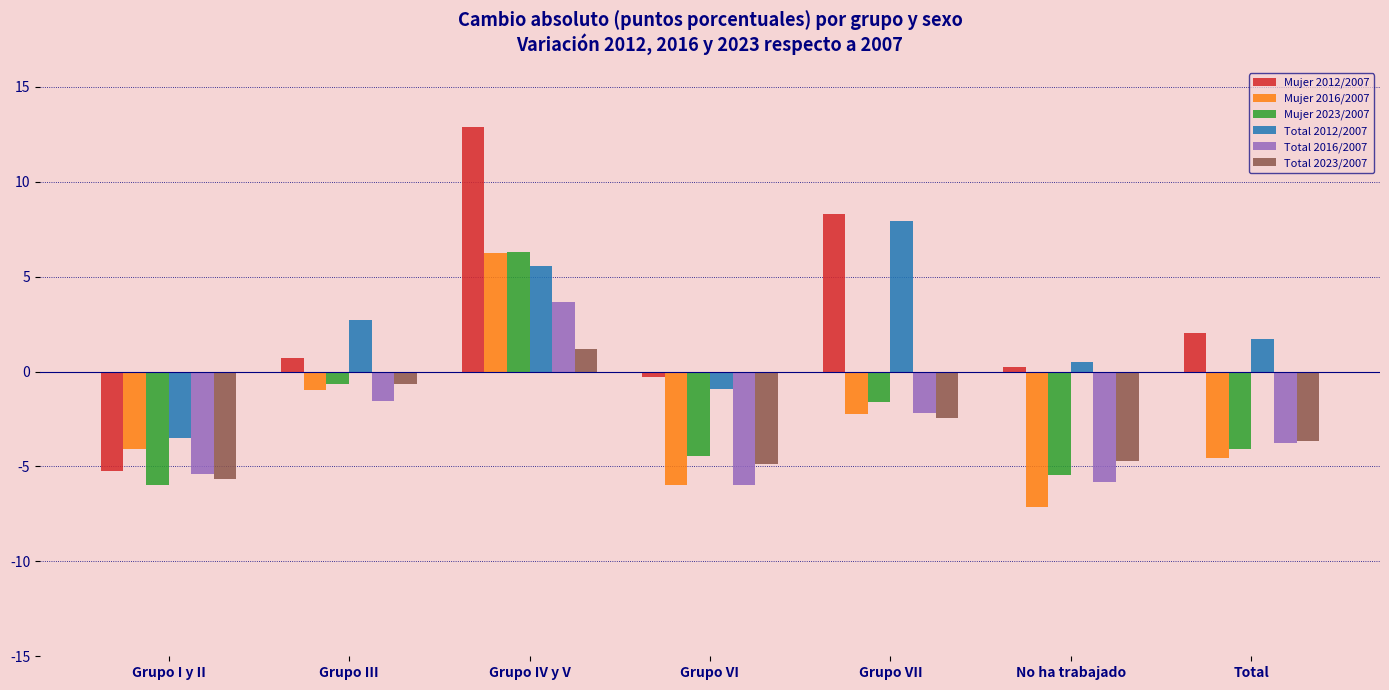

At which label does Mujer 2012/2007 reach its peak?

Grupo IV y V